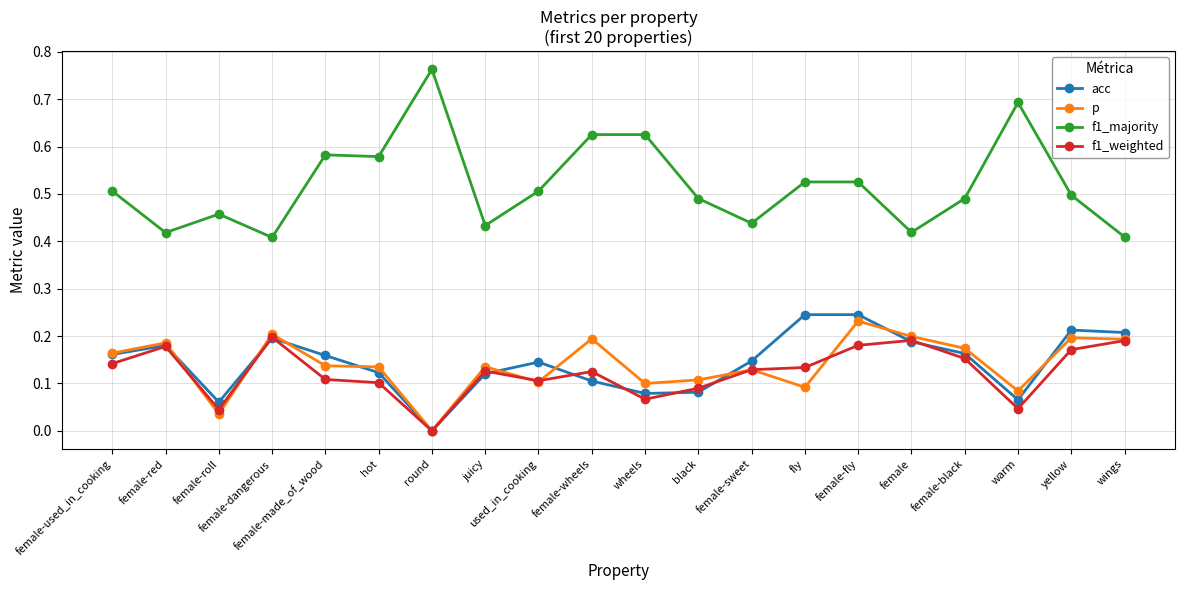

True or false: p and f1_majority intersect in this chart.

False